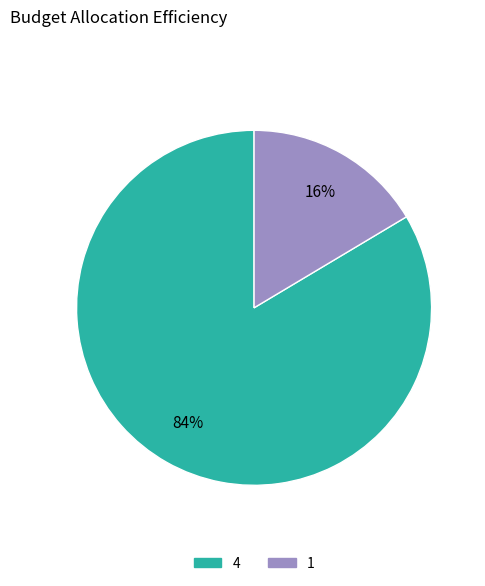

The 1 slice represents 16% of the pie. True or false?

True